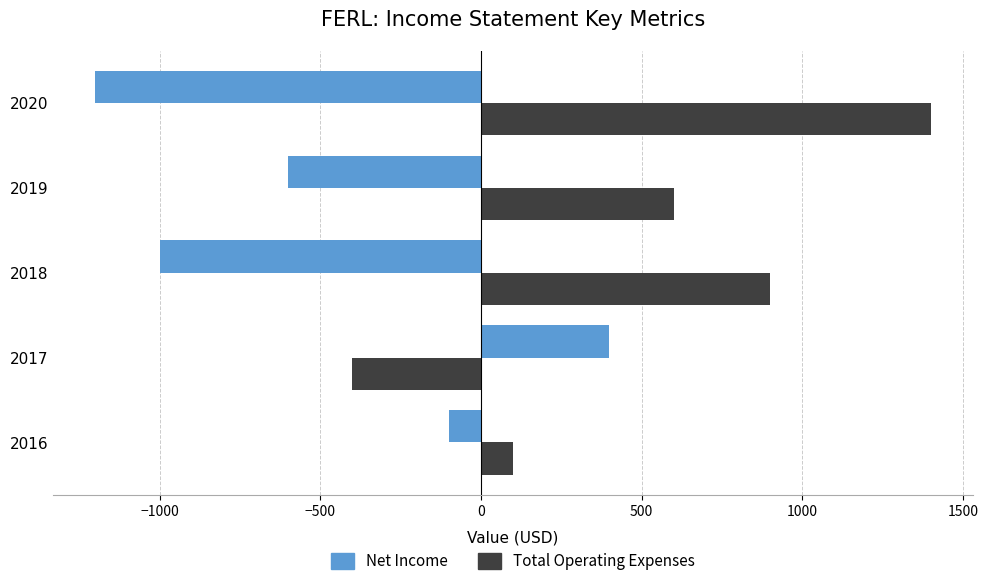

What is the difference between the second highest and minimum values in the Total Operating Expenses series?

1300